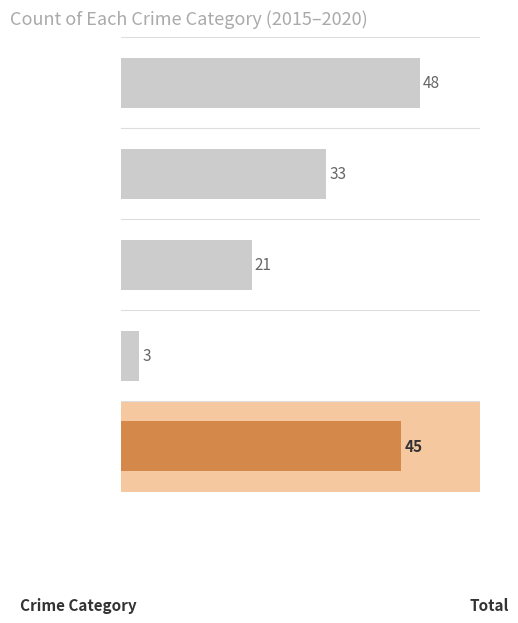

Is it true that the value at Robbery is 80?

False